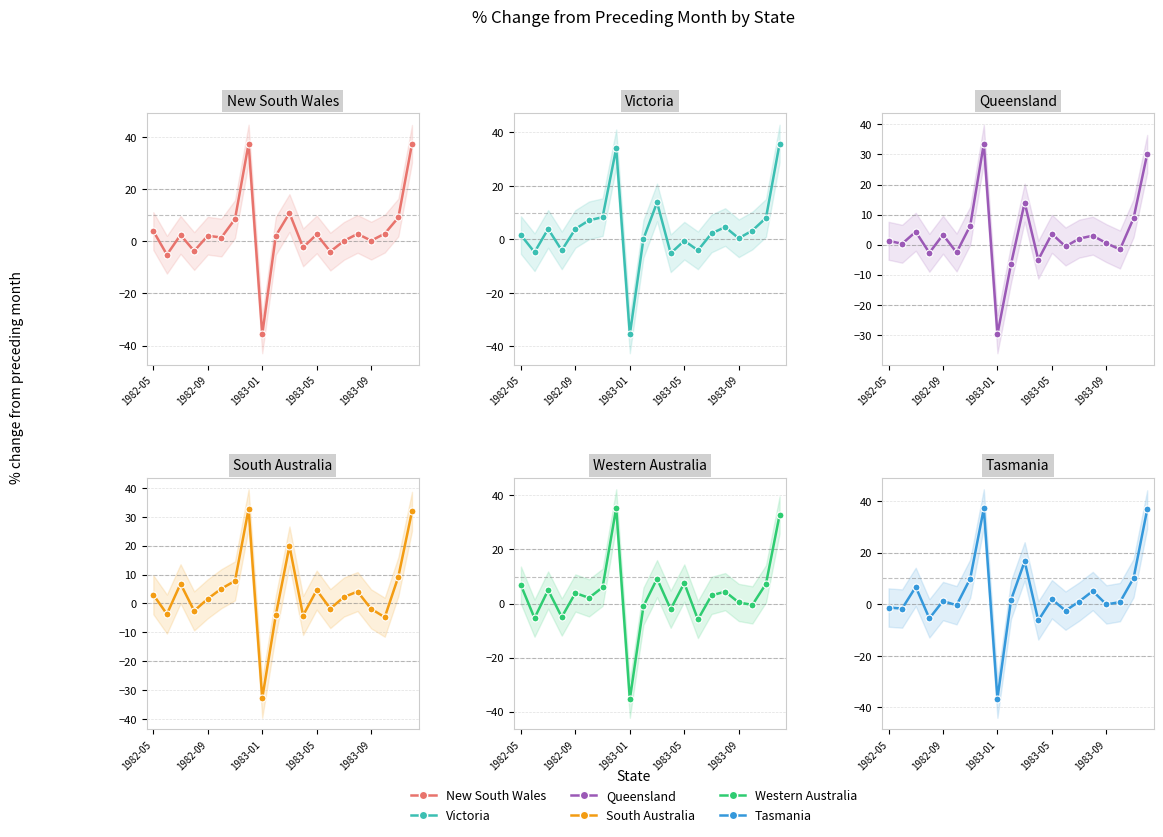

Which series has the widest spread of values?

Tasmania